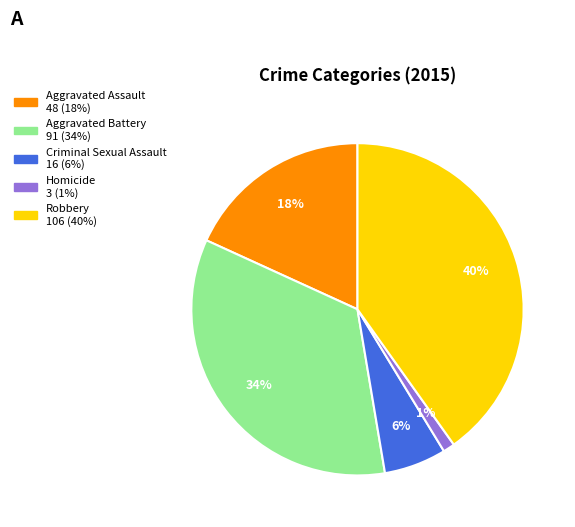

Does Robbery represent more than half of the total?

No